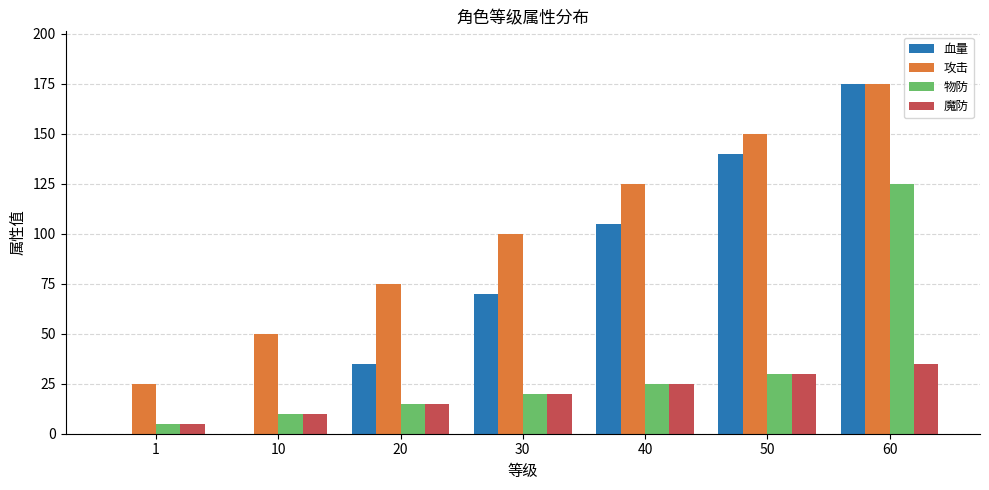

What are all the series names shown in the legend?

血量, 攻击, 物防, 魔防